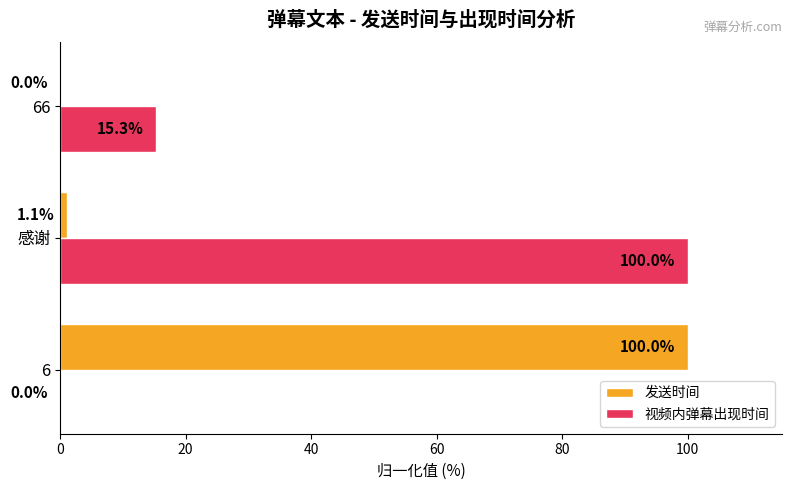

What value does the 视频内弹幕出现时间 series have at 66?

15.3